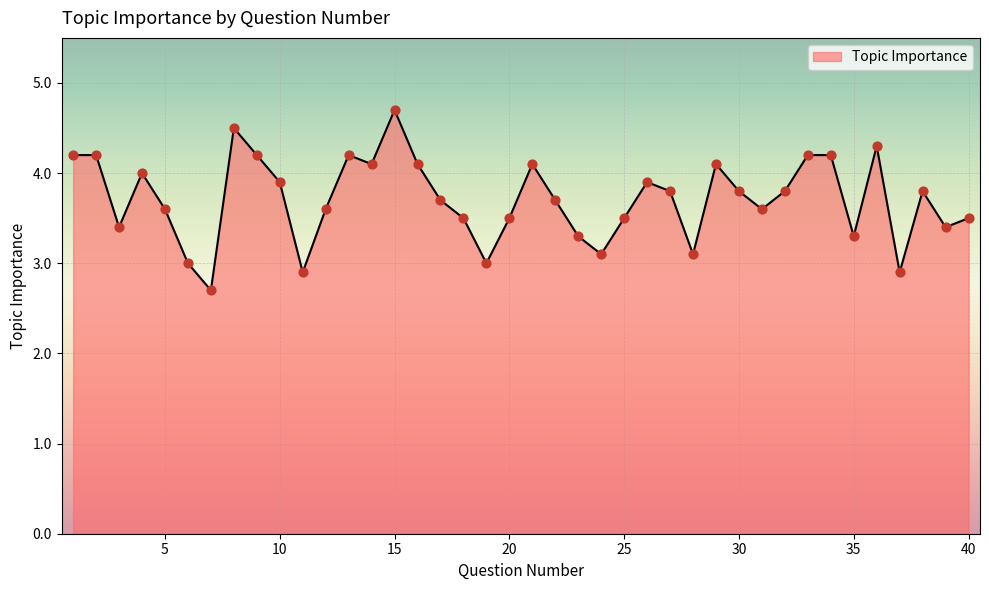

What is the minimum value shown in the chart?

2.7